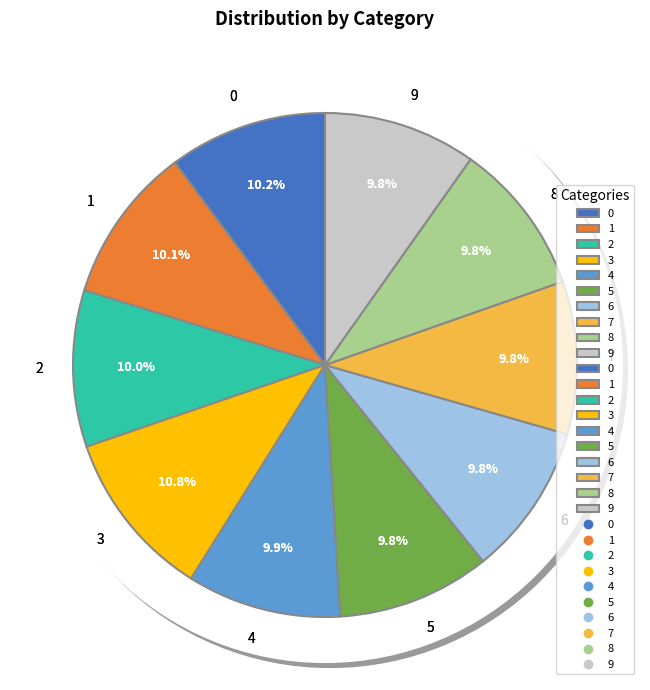

What percentage is the 6 slice, to the nearest percent?

10%